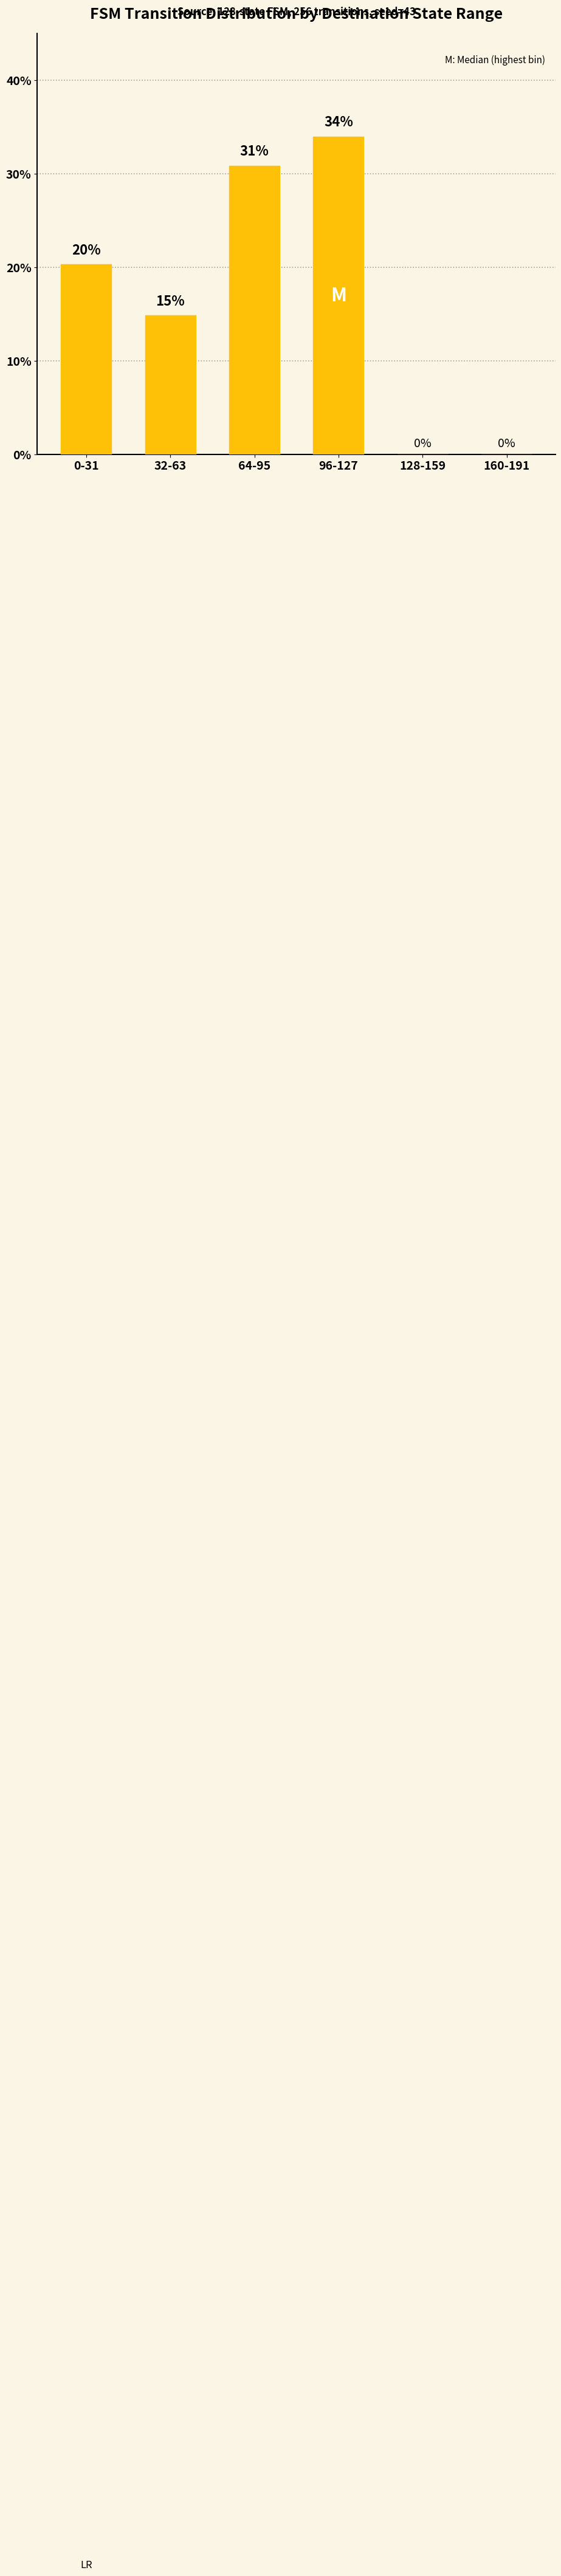

What is the sum of all values?

100.0